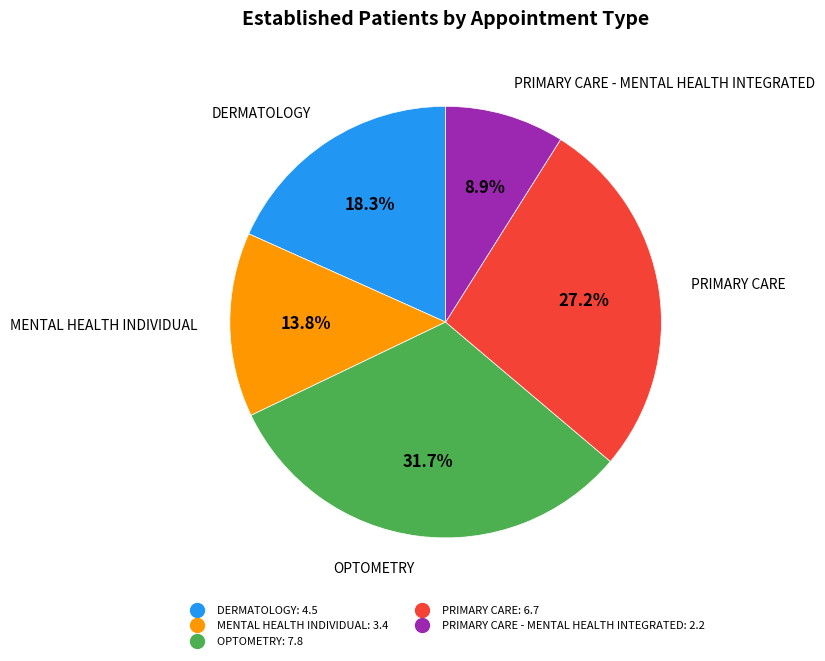

Is there any slice that represents more than half of the pie?

No